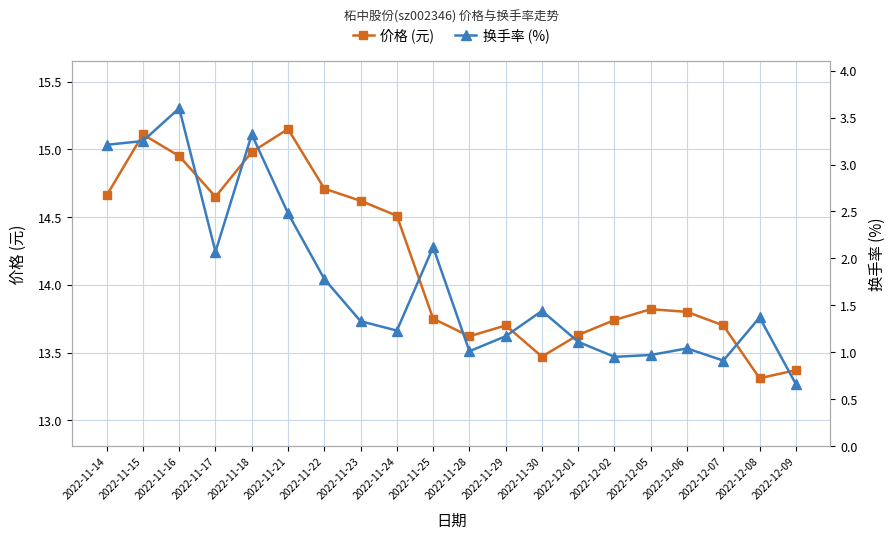

True or false: 价格 (元) and 换手率 (%) cross at least once.

False